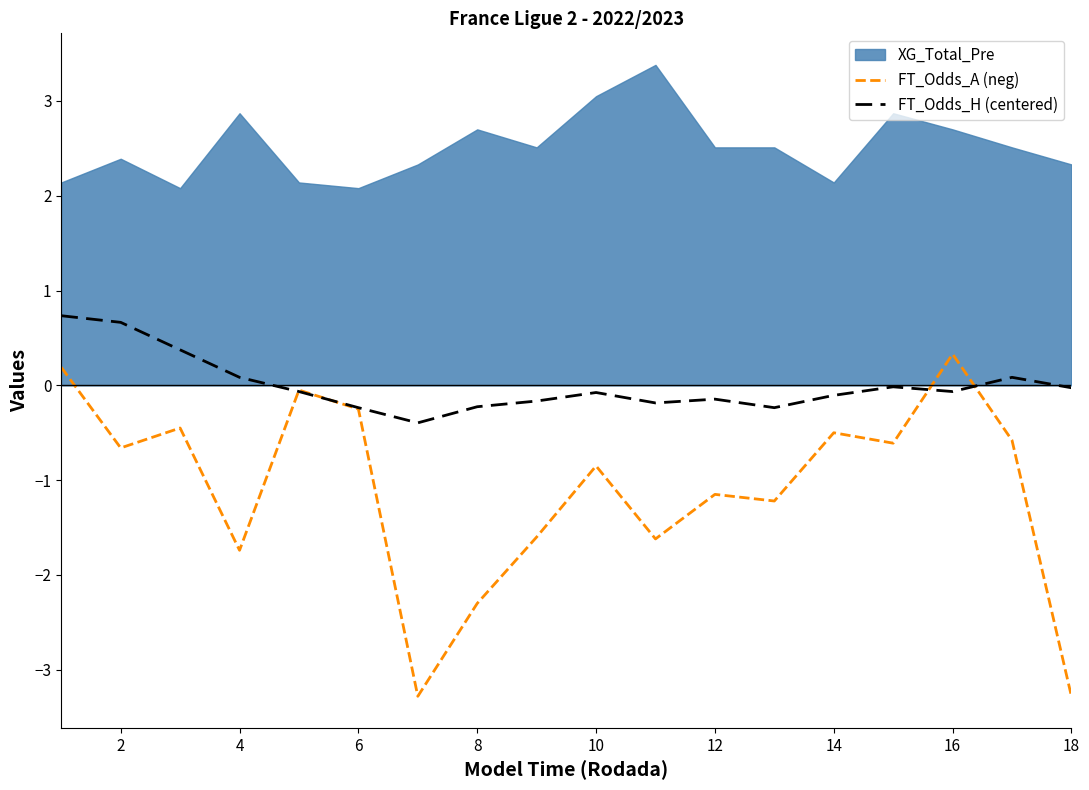

The value of FT_Odds_H (centered) at 8 is -0.2. True or false?

True